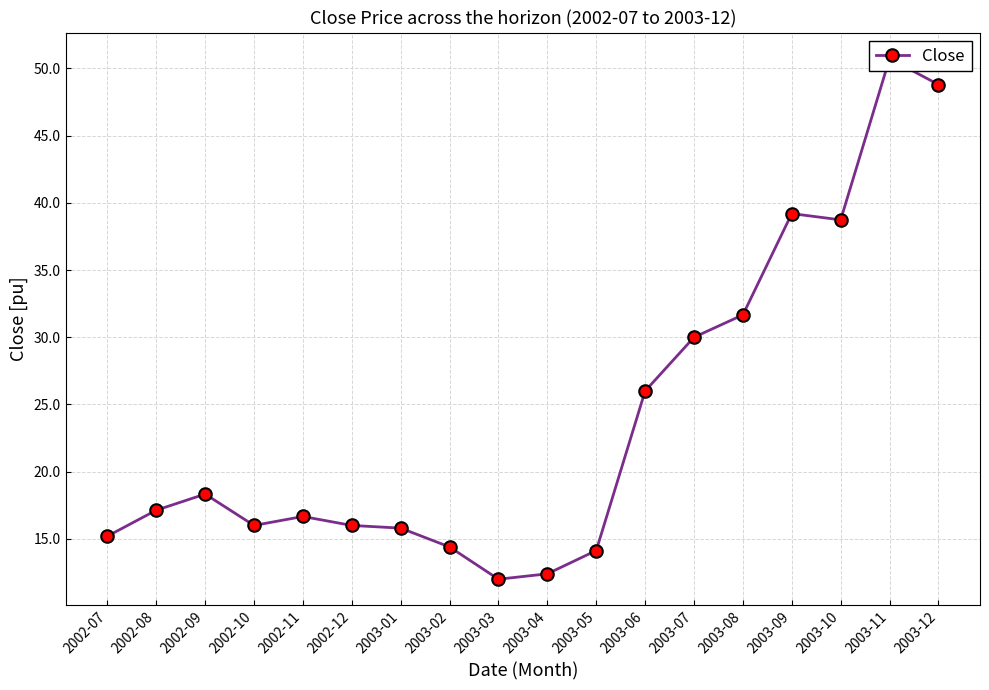

What is the smallest value displayed?

12.0